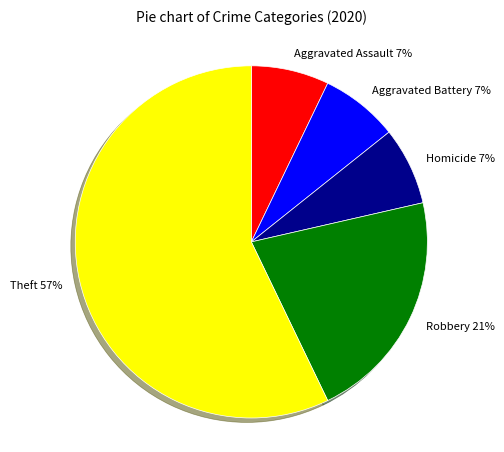

Is it true that Aggravated Assault is 7% of the pie?

True